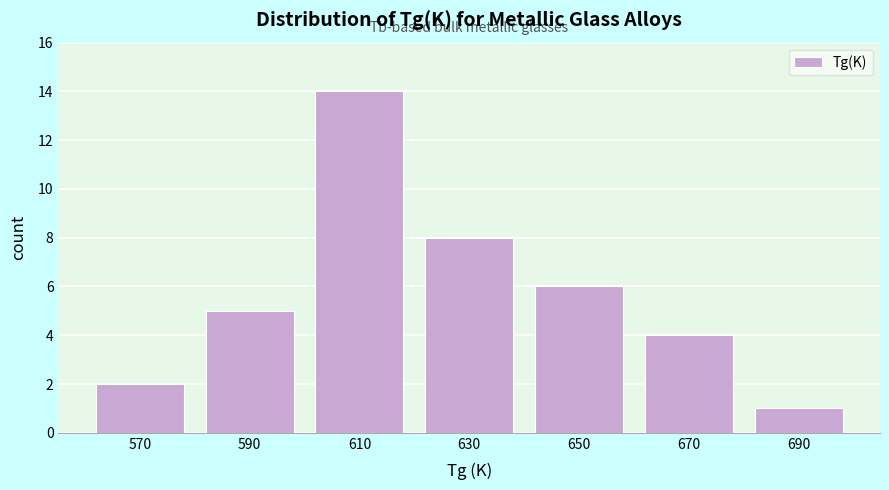

Reading left to right, transcribe all the data shown in this chart.

2	5	14	8	6	4	1